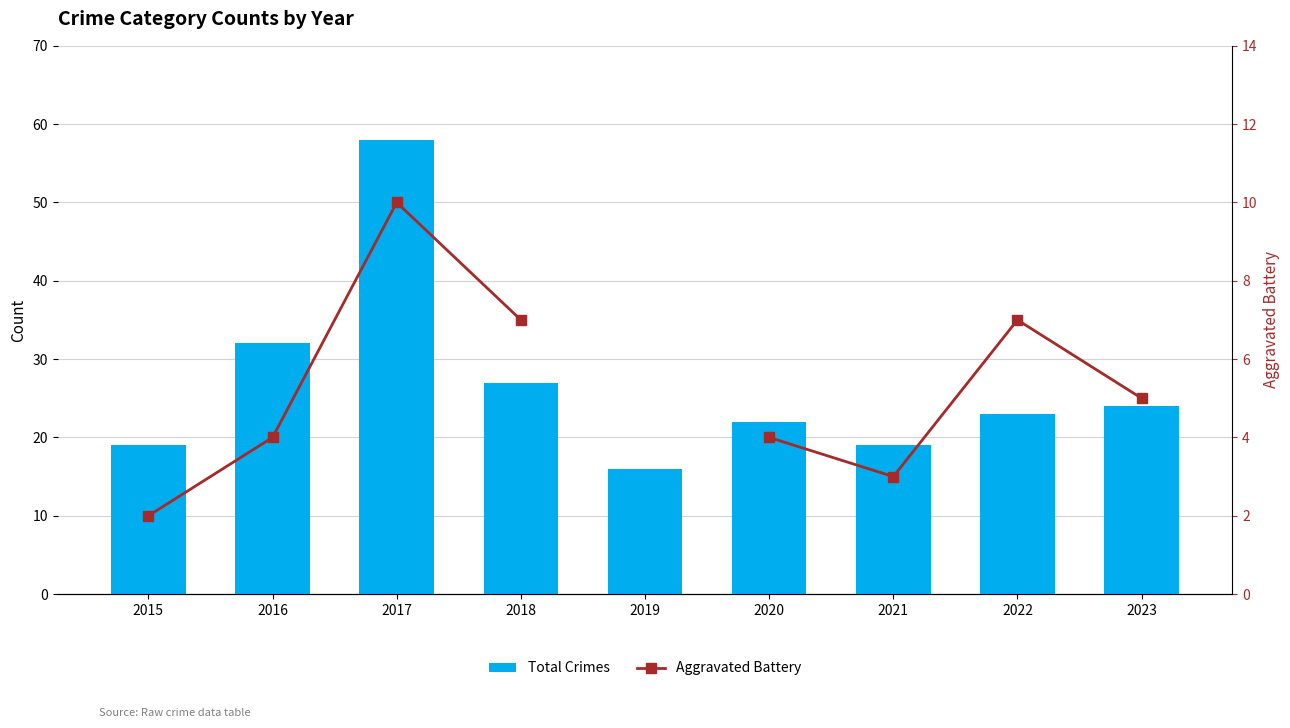

Where is Aggravated Battery nearest to the value 6?

2018